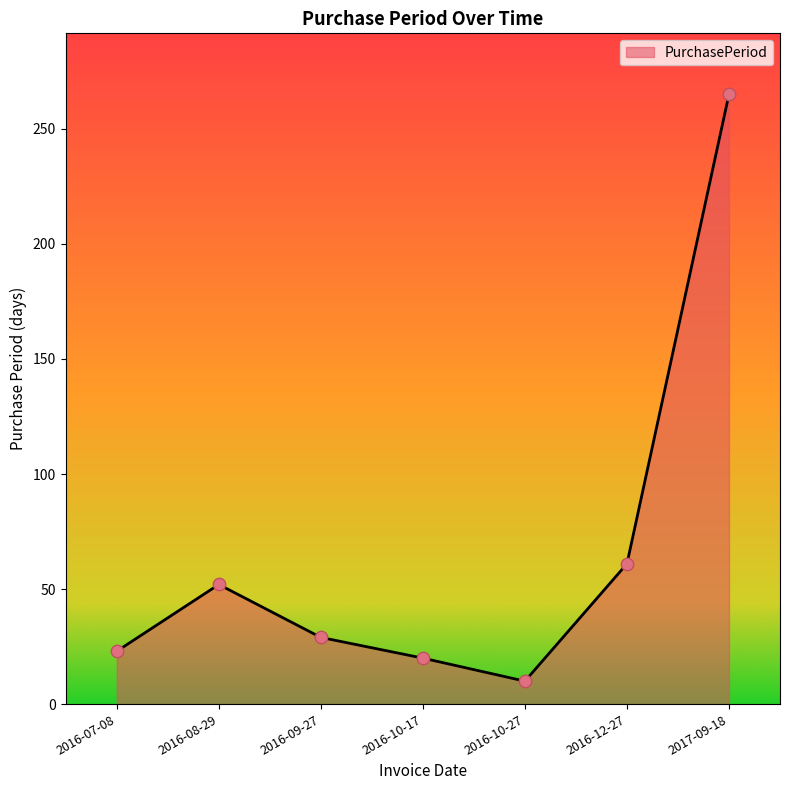

What is the ratio of the value at 2016-08-29 to the value at 2016-12-27?

0.9